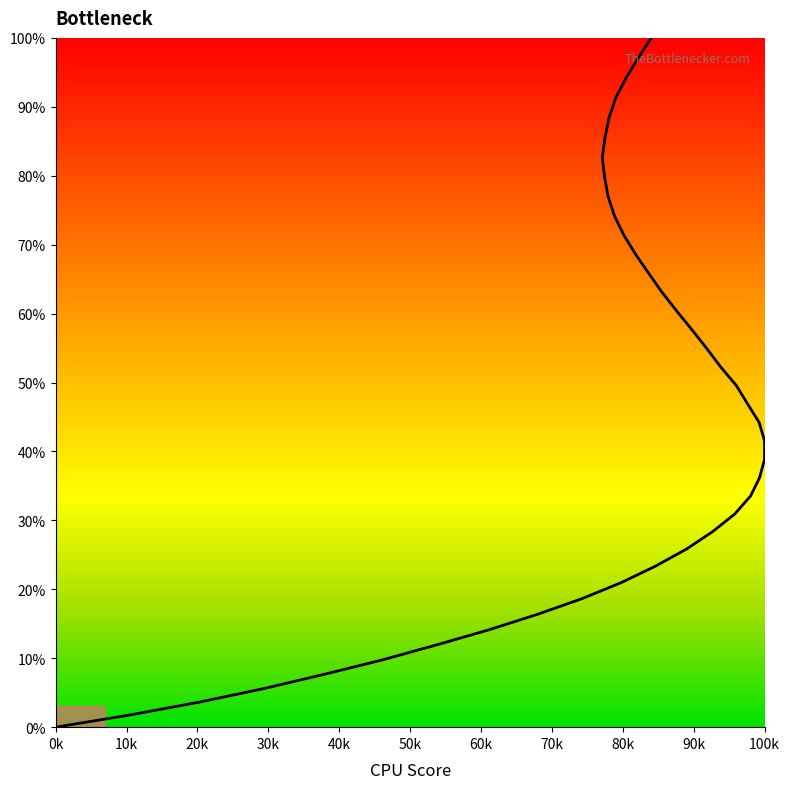

True or false: there are more than 2 points higher than both neighbors.

False